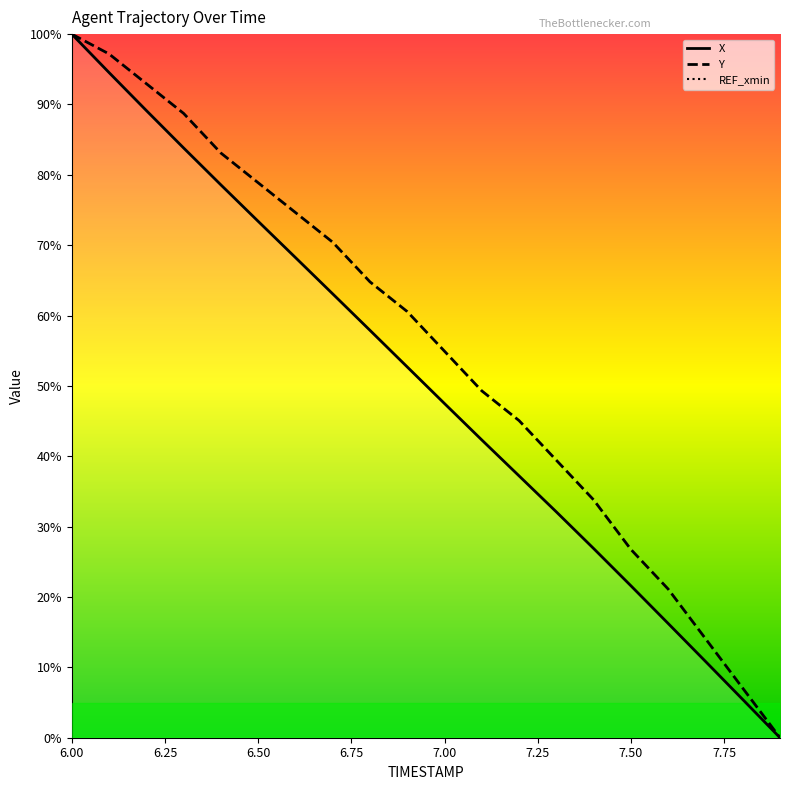

Is this an area chart (filled region under the line)?

No